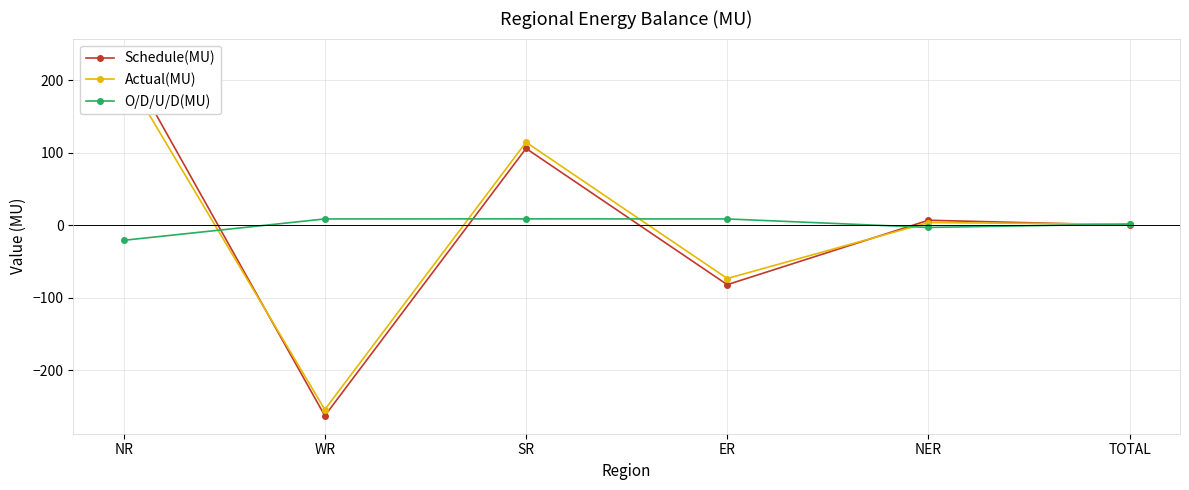

Which series has the largest total across all categories?

O/D/U/D(MU)